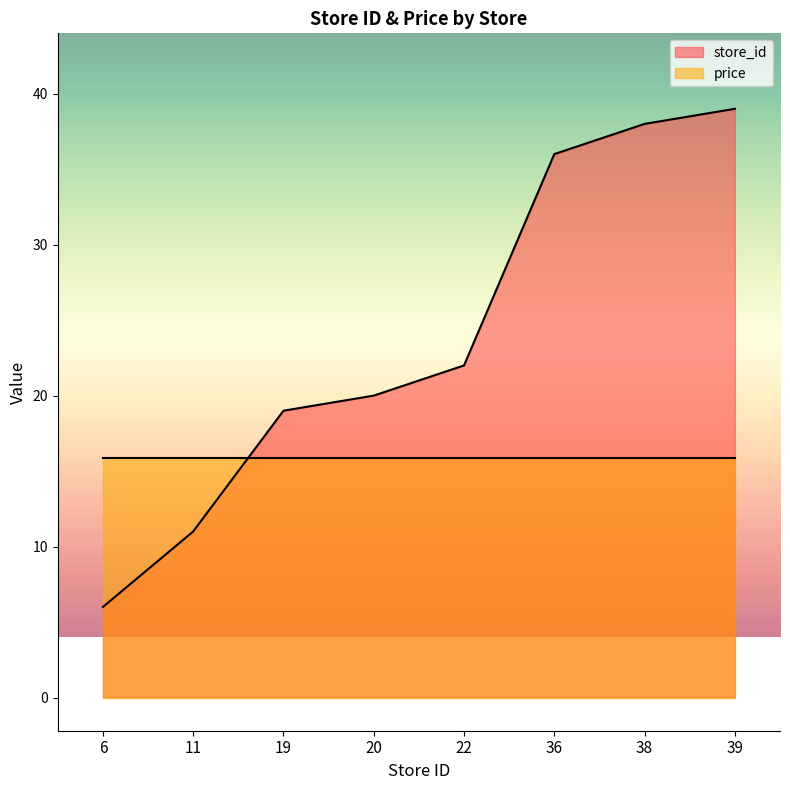

At which category does the chart reach its minimum across all series?

6